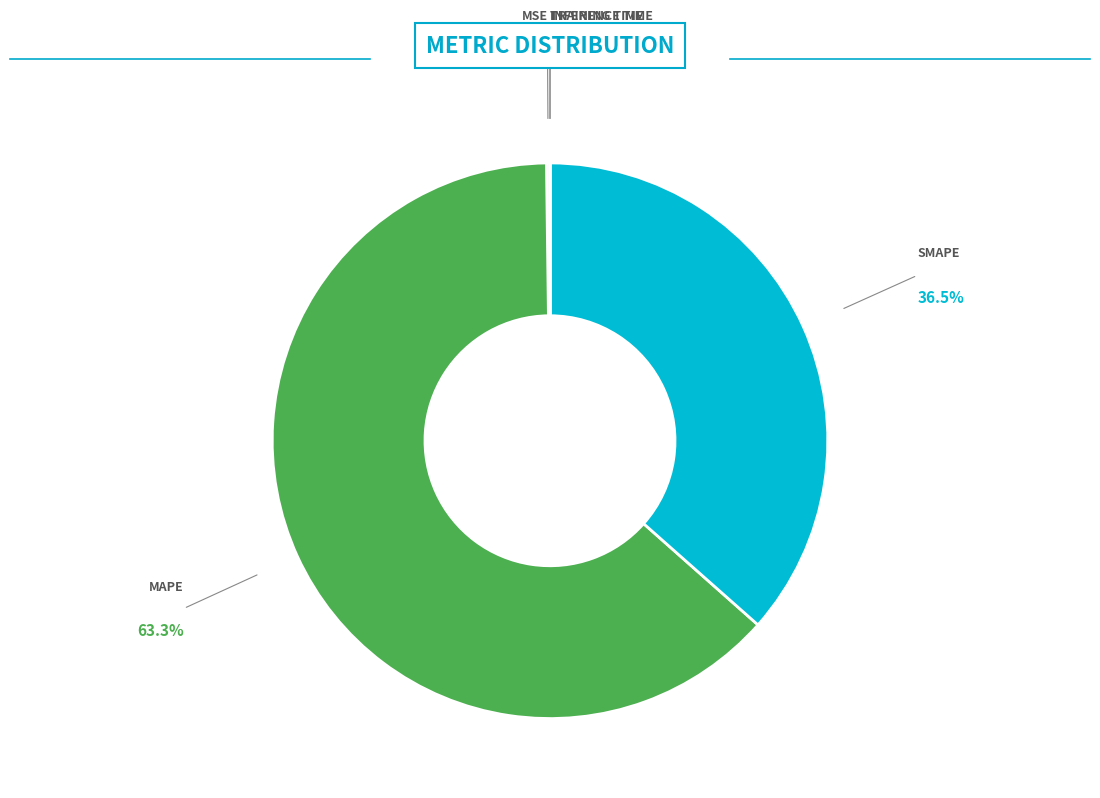

Does any single category account for the majority?

Yes